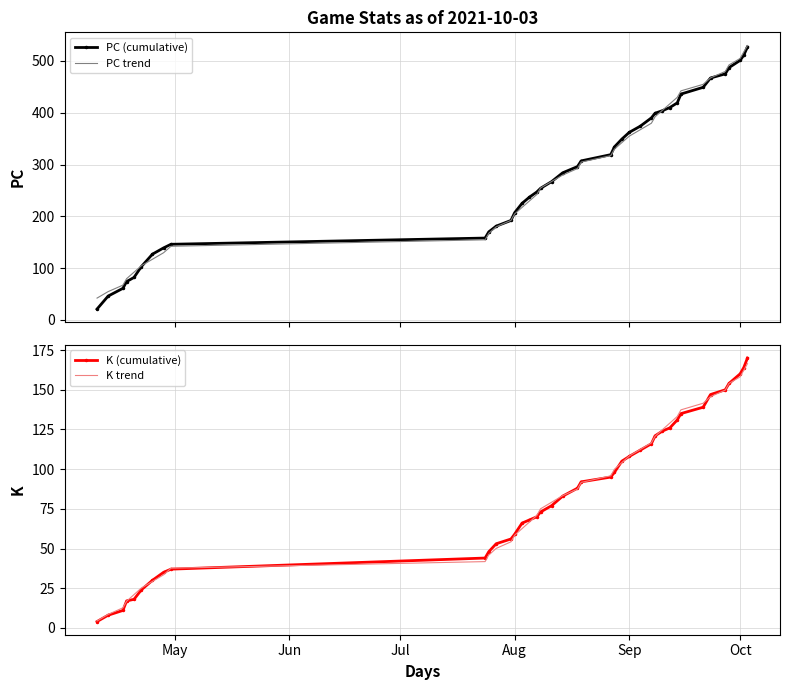

What is the difference between the K trend values at Oct and Sep?

49.9